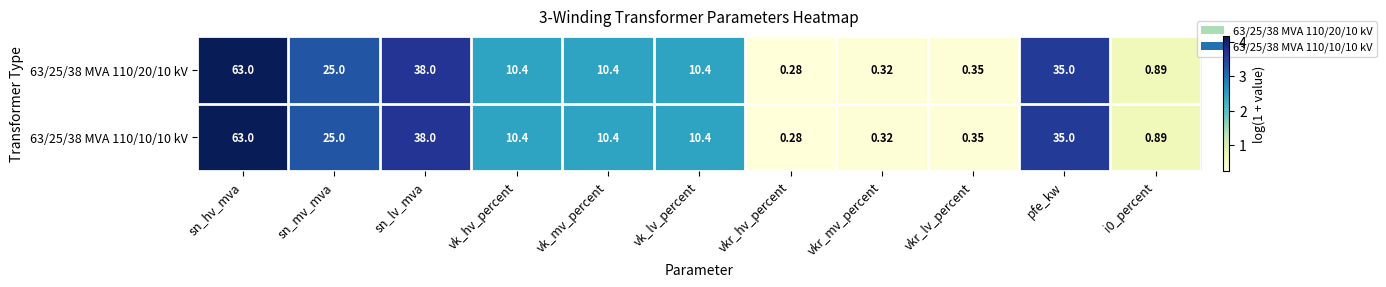

At which category is the sum across all series the highest?

sn_hv_mva